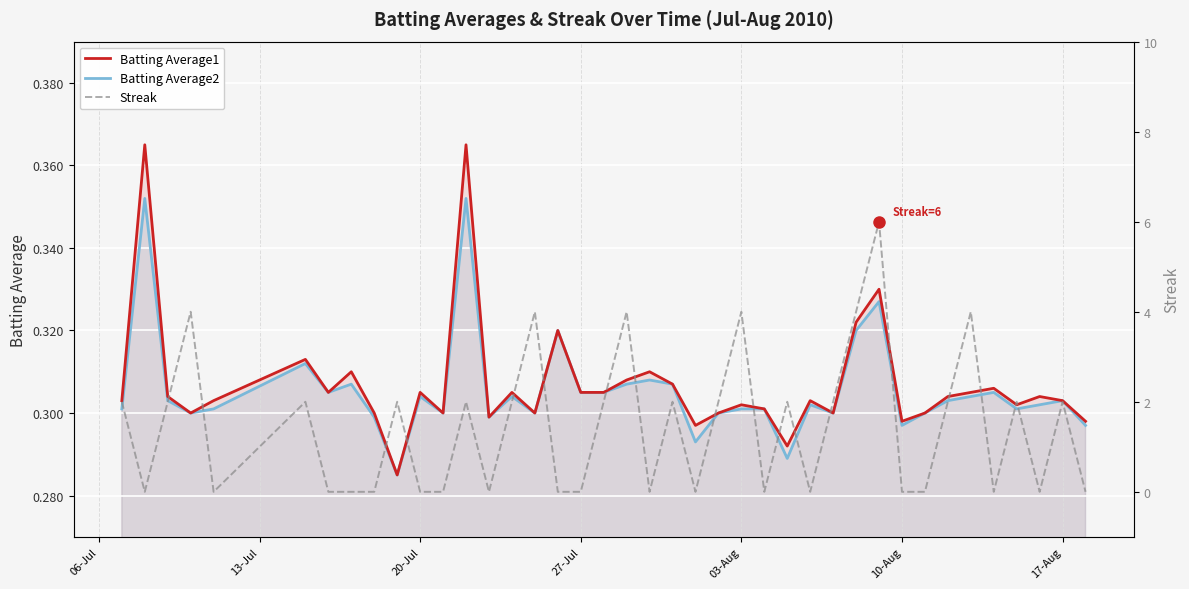

In Batting Average2, how many points are lower than both neighbors (excluding endpoints)?

11